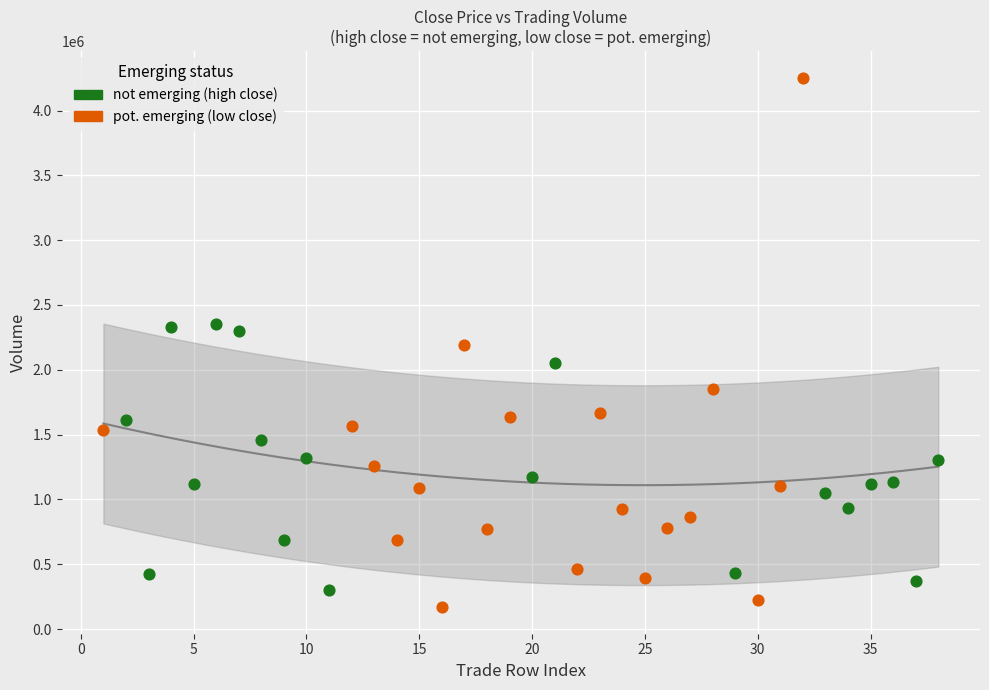

Which series reaches the minimum Y coordinate?

pot. emerging (low close)